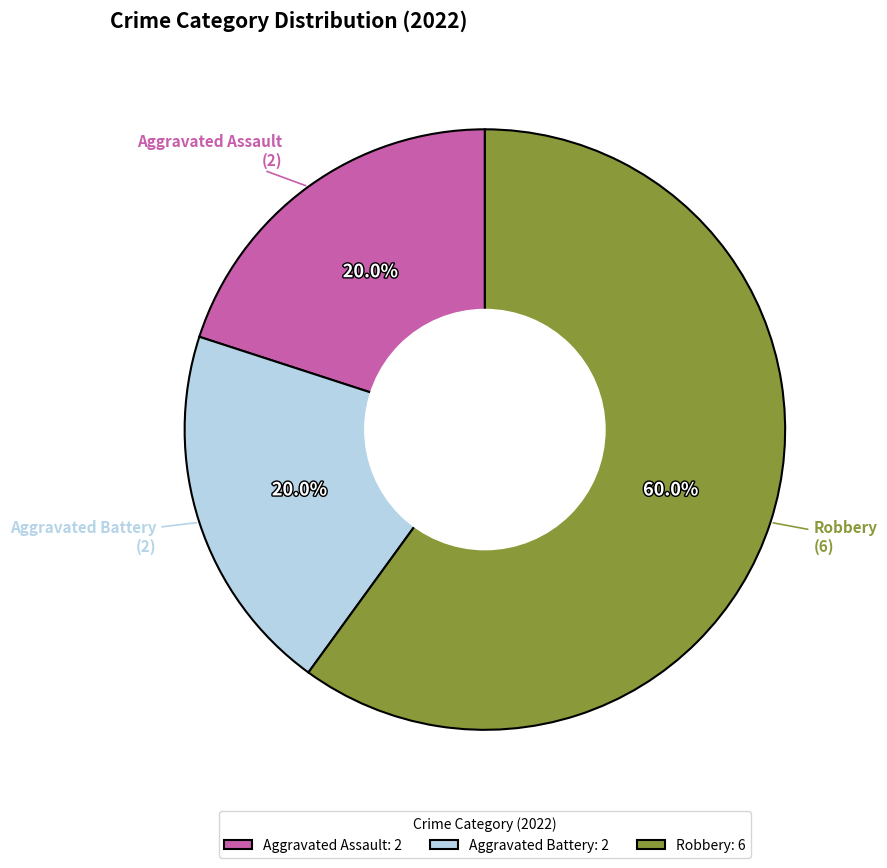

Is there a majority slice in this chart?

Yes